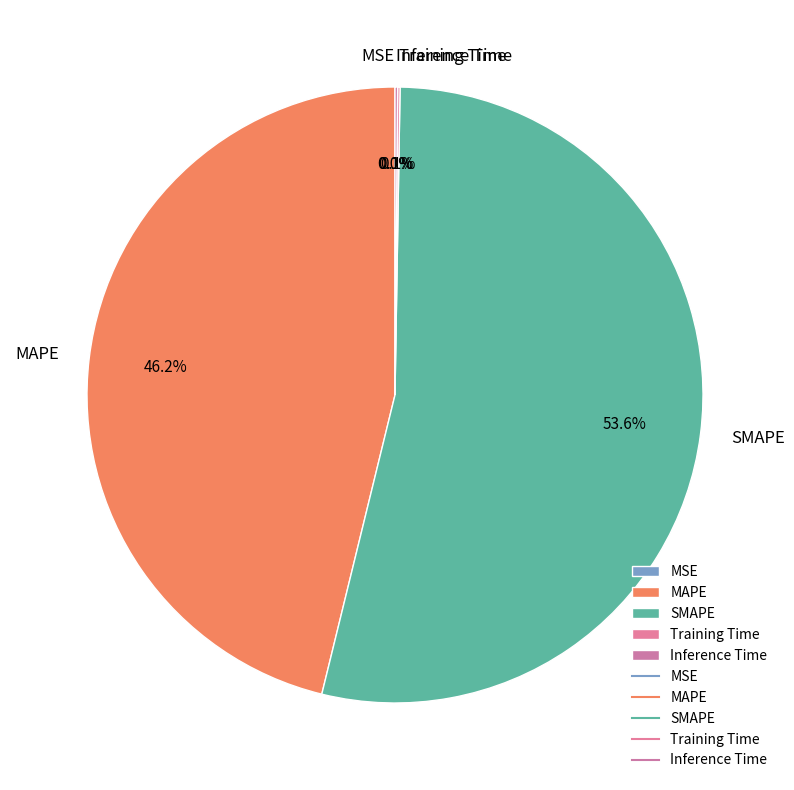

Combined, do SMAPE and MAPE account for over 50%?

Yes